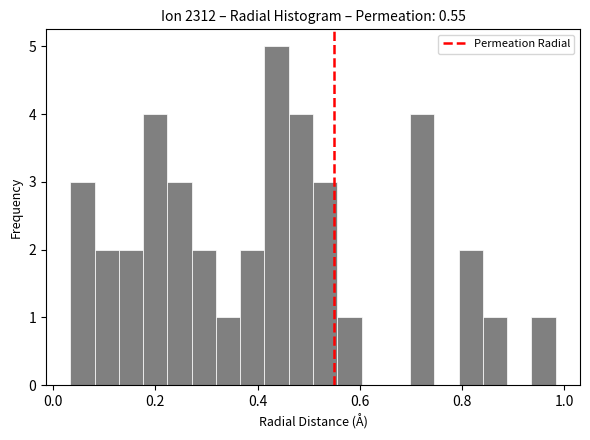

Read against the x-axis, roughly where is the centre of the tallest bar?

0.44